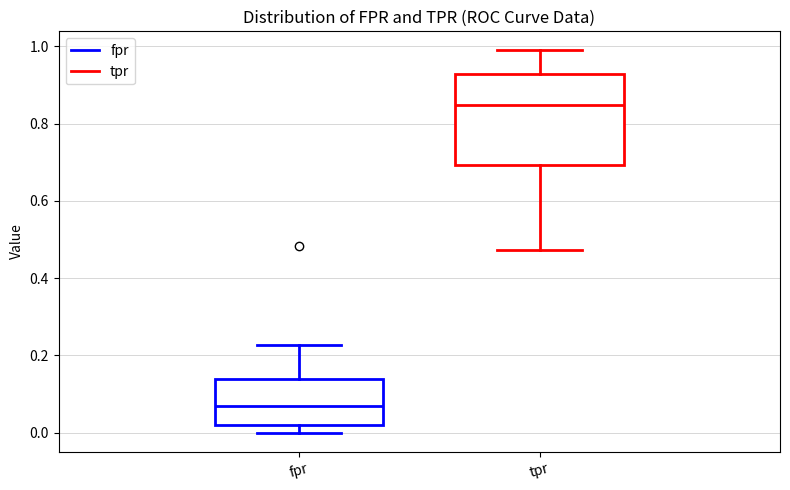

Which box's median line is the highest?

tpr